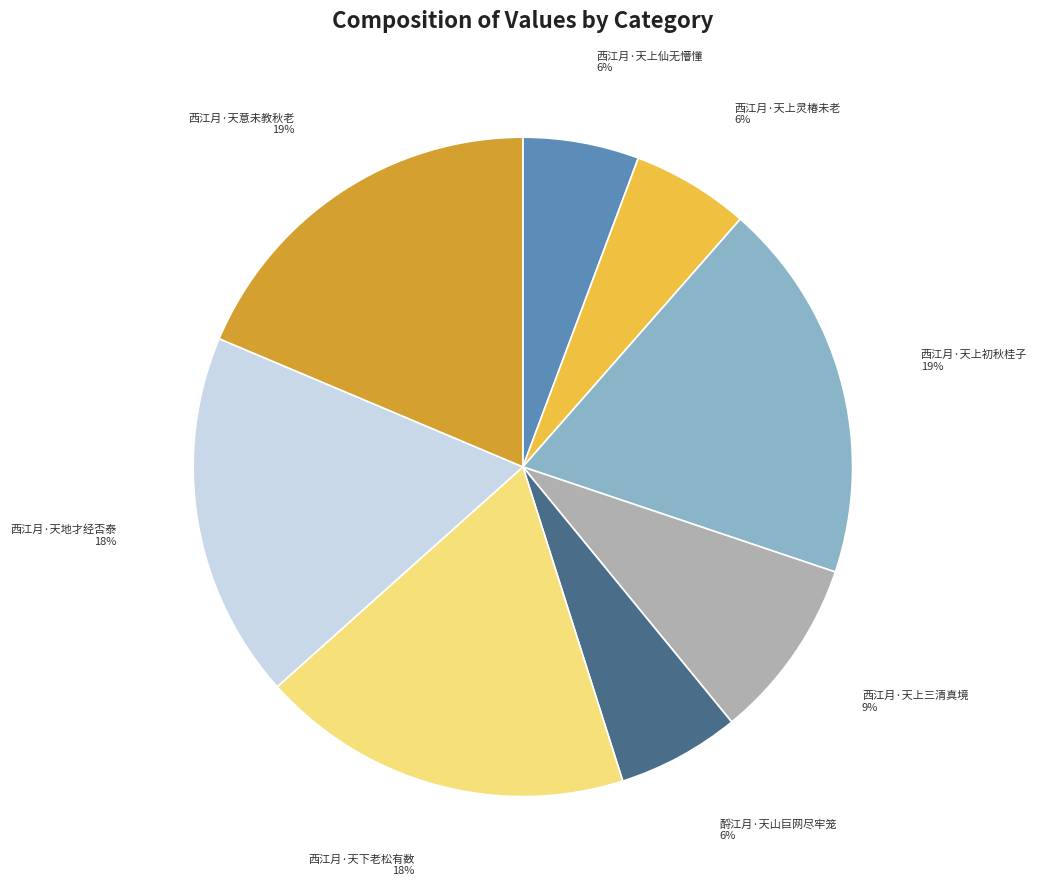

To the nearest percent, what is the average slice percentage?

12%